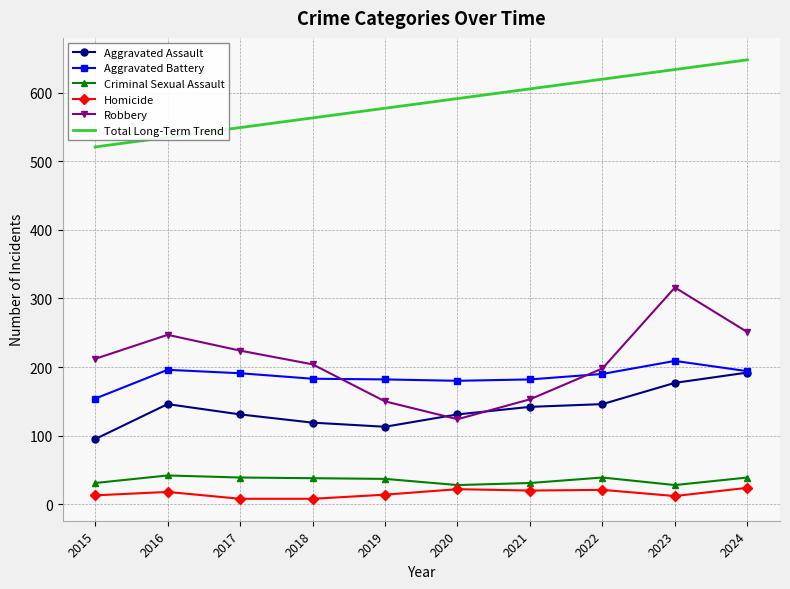

After their last crossing, which series has the higher values: Robbery or Aggravated Assault?

Robbery